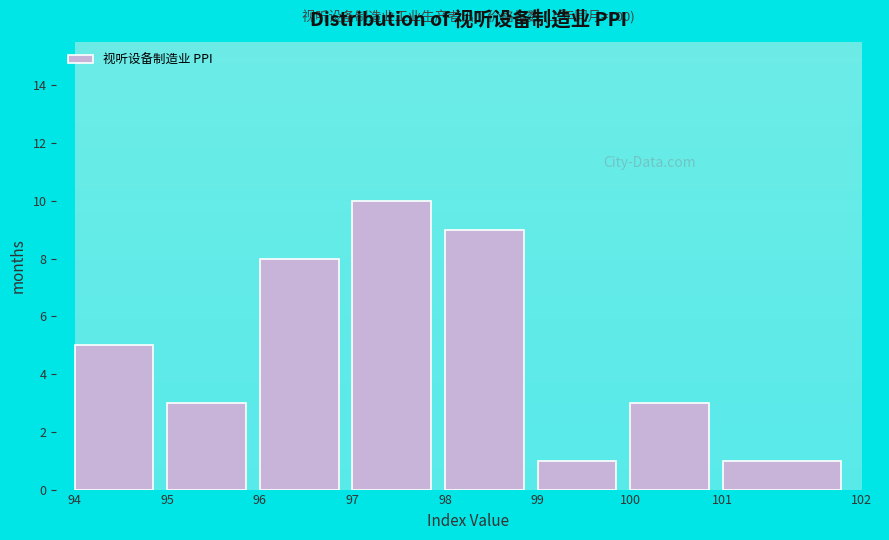

Reading left to right, what are all the values shown in this chart?

5	3	8	10	9	1	3	1